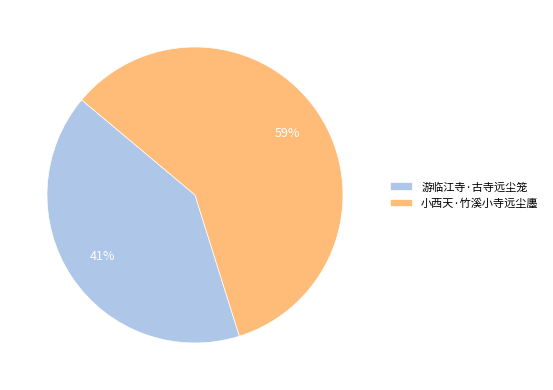

The 游临江寺·古寺远尘笼 slice represents 41% of the pie. True or false?

True